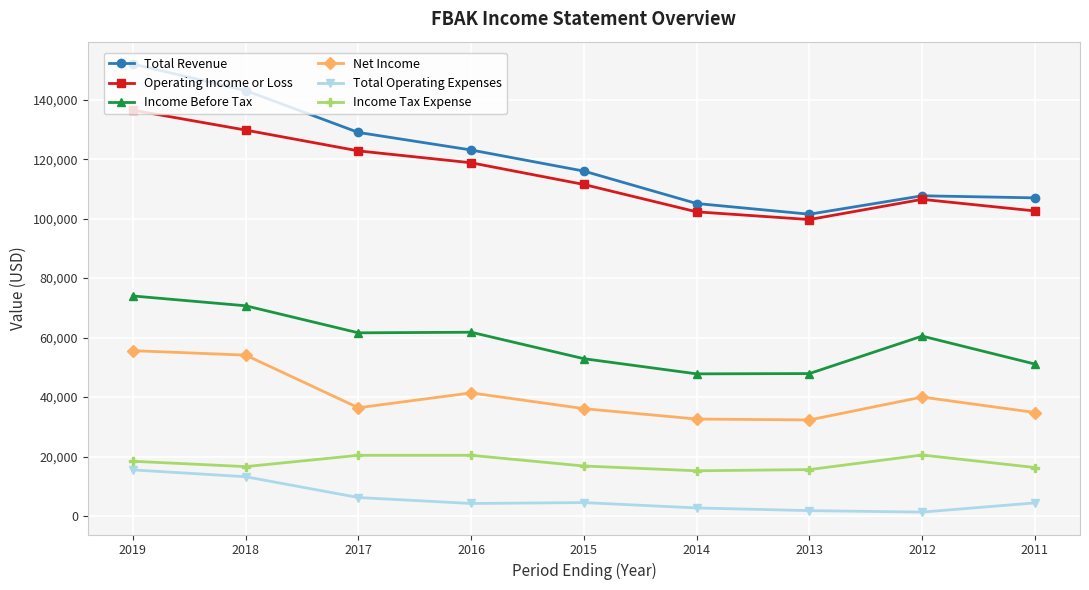

How many data points in Income Tax Expense are less than 16800?

4